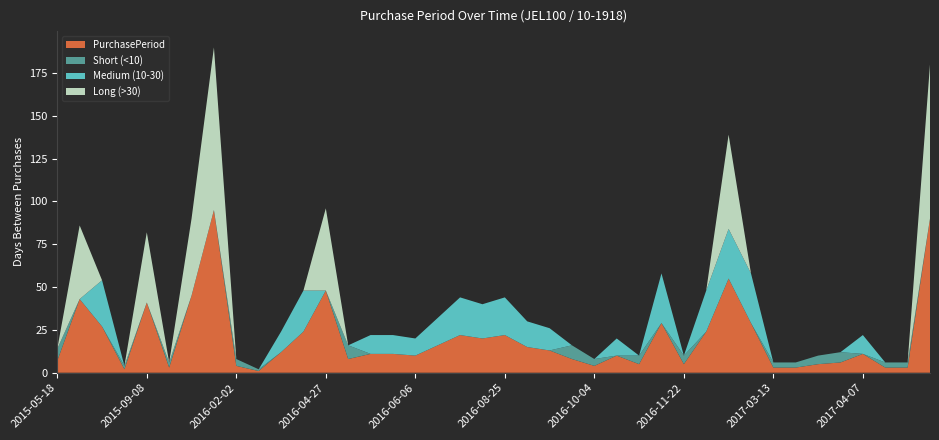

Reading left to right, what are all the values shown in this chart?

PurchasePeriod: 7	43	27	2	41	3	45	95	4	1	12	24	48	8	11	11	10	16	22	20	22	15	13	8	4	10	5	29	5	24	55	29	3	3	5	6	11	3	3	90
Short (<10): 7	0	0	2	0	3	0	0	4	1	0	0	0	8	0	0	0	0	0	0	0	0	0	8	4	0	5	0	5	0	0	0	3	3	5	6	0	3	3	0
Medium (10-30): 0	0	27	0	0	0	0	0	0	0	12	24	0	0	11	11	10	16	22	20	22	15	13	0	0	10	0	29	0	24	29	29	0	0	0	0	11	0	0	0
Long (>30): 0	43	0	0	41	0	45	95	0	0	0	0	48	0	0	0	0	0	0	0	0	0	0	0	0	0	0	0	0	0	55	0	0	0	0	0	0	0	0	90